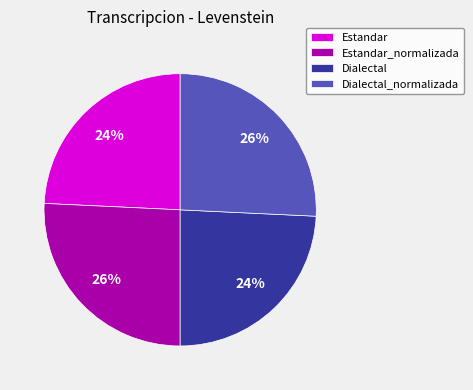

Count the number of slices in the pie.

4